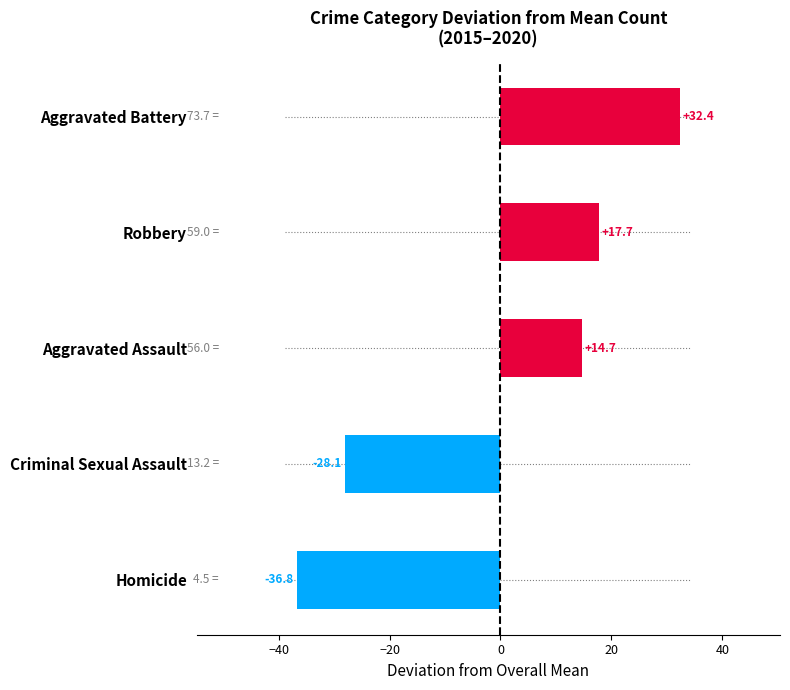

Reading bottom to top, transcribe all the data shown in this chart.

-36.8	-28.1	14.7	17.7	32.4